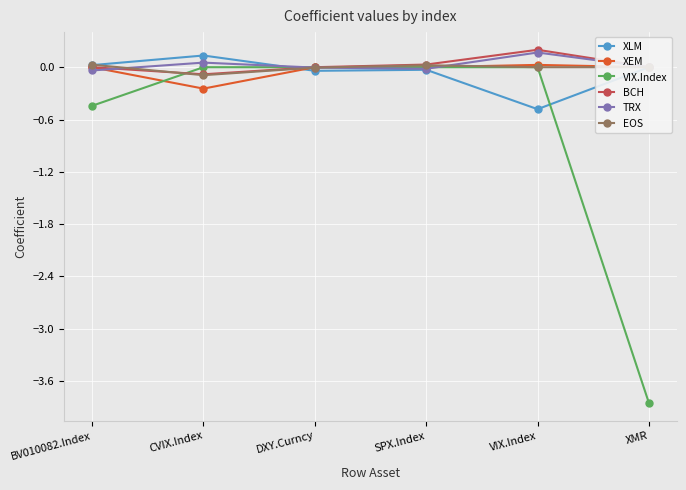

What are all the series names shown in the legend?

XLM, XEM, VIX.Index, BCH, TRX, EOS